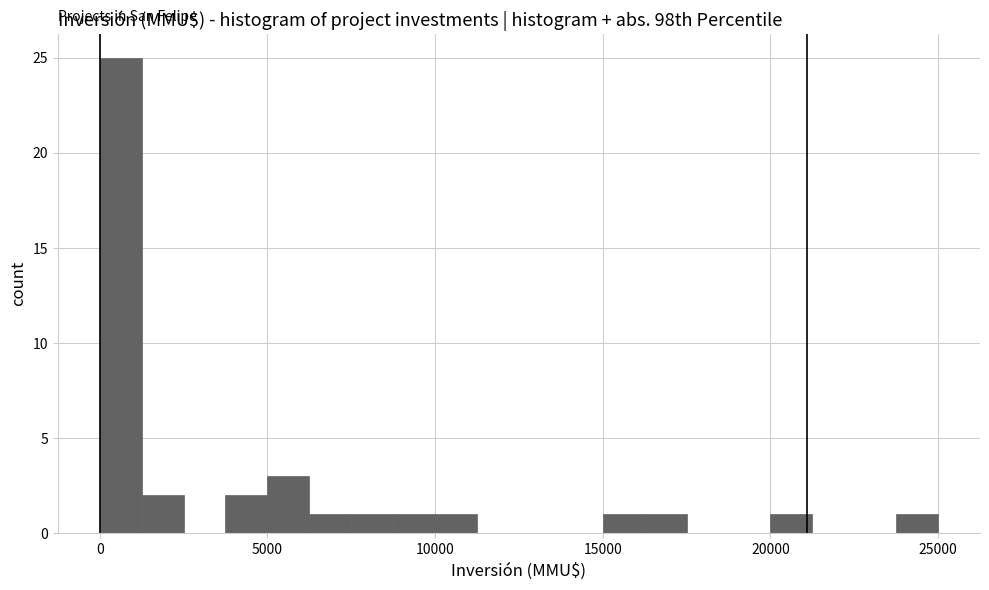

Around what value on the x-axis is the tallest bar? Give the approximate position of its centre, as read against the axis.

500